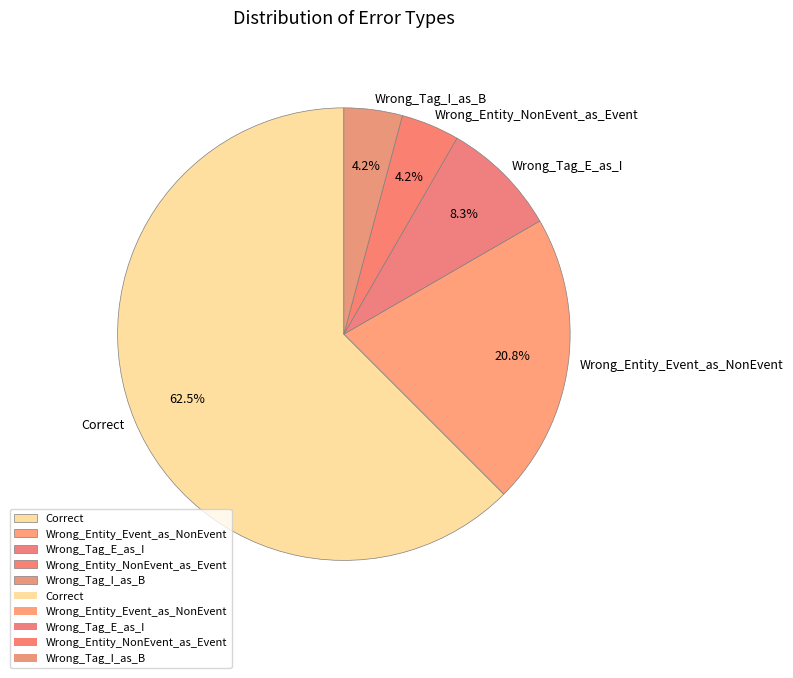

To the nearest percent, what percentage of the pie is Wrong_Tag_E_as_I?

8%